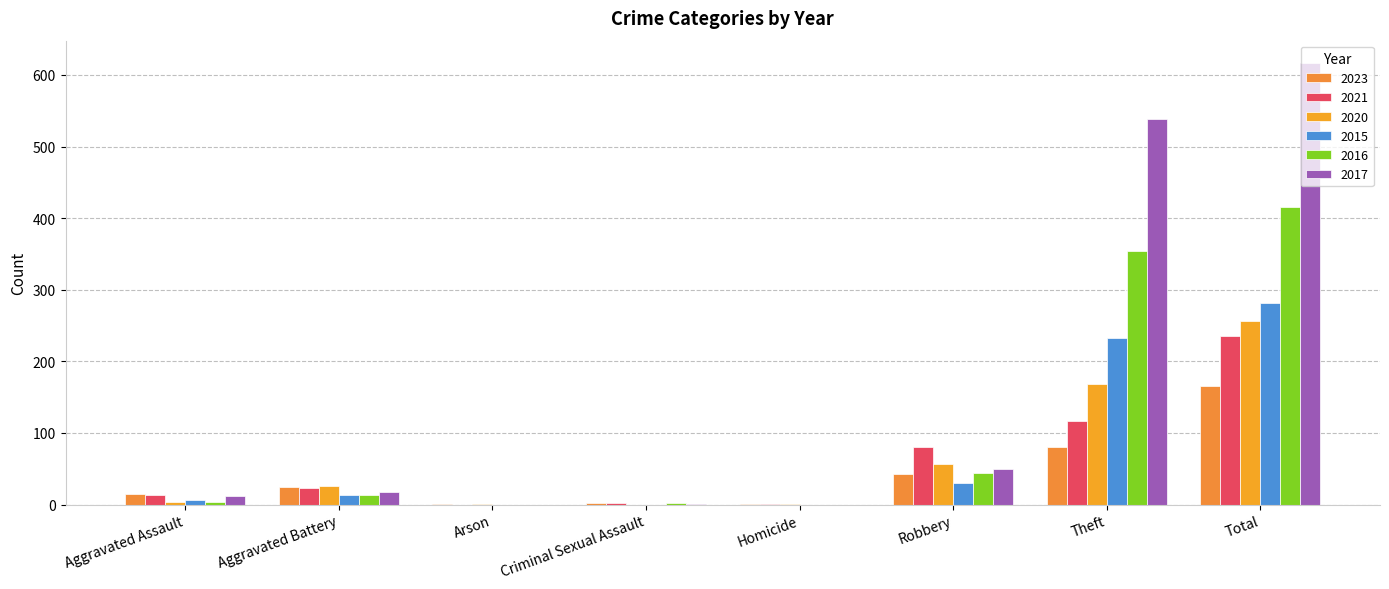

At how many categories does at least one series exceed 393?

2